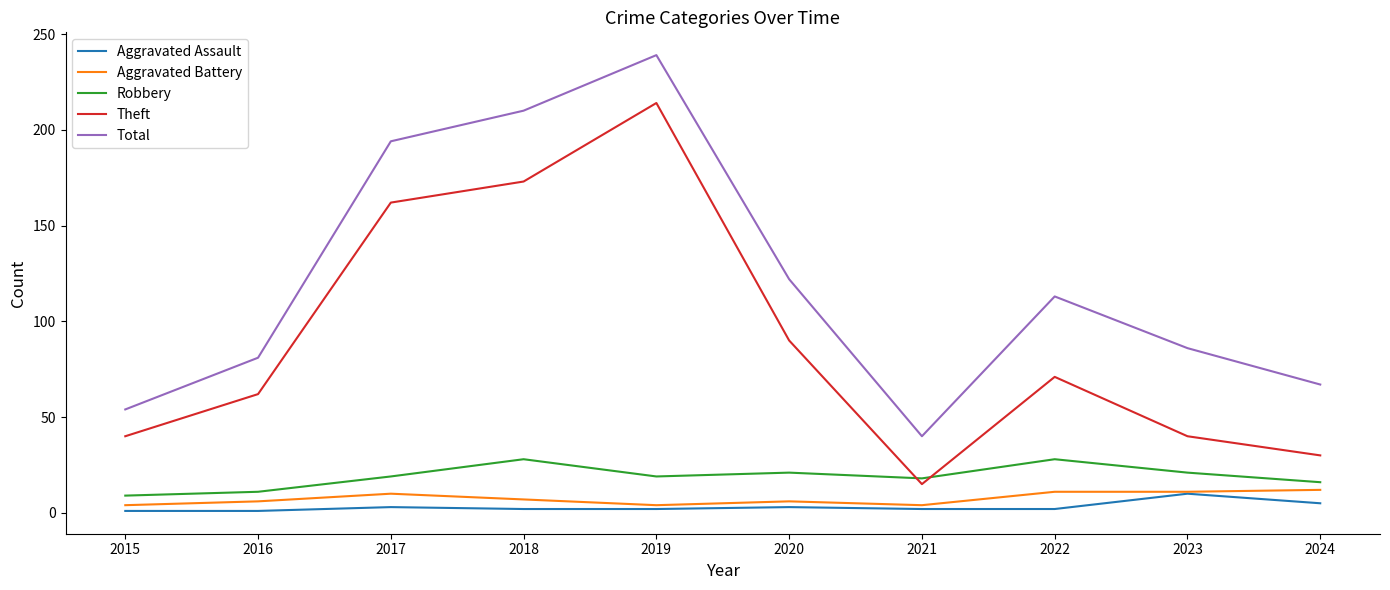

At which label does Total reach its minimum?

2021